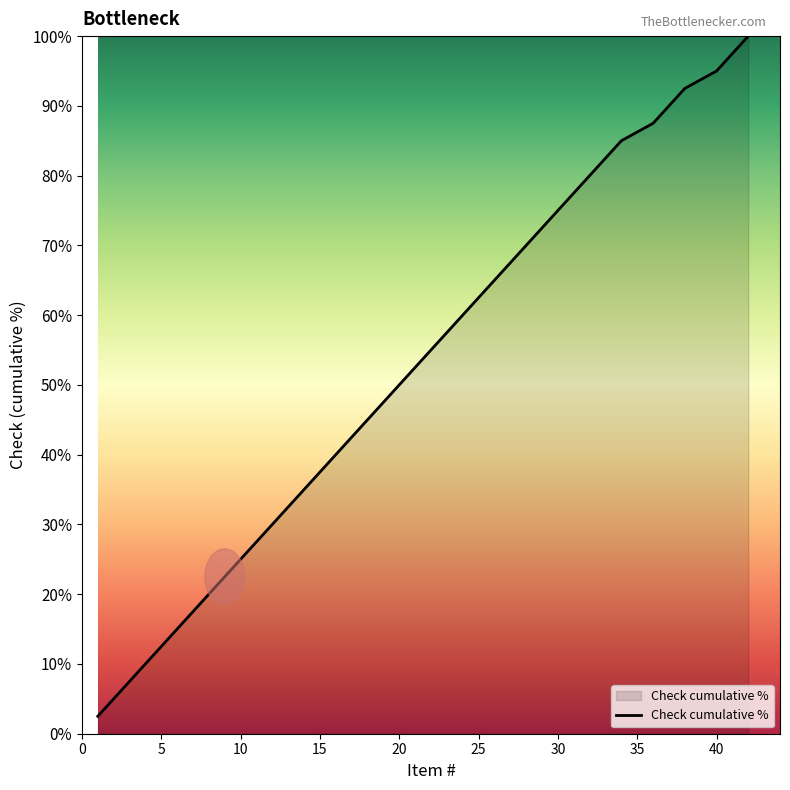

What is the maximum value shown in the chart?

100.0